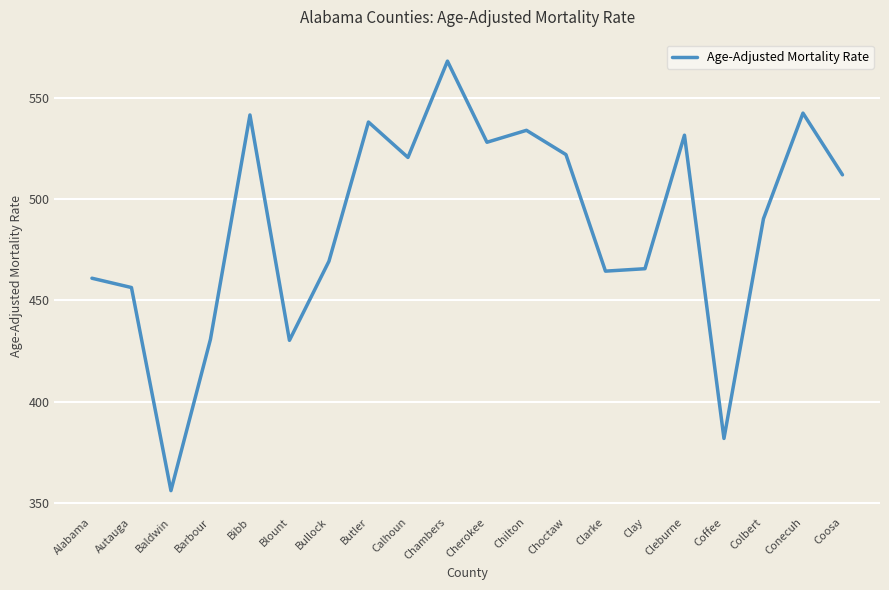

What is the difference between the values at Baldwin and Blount?

74.3